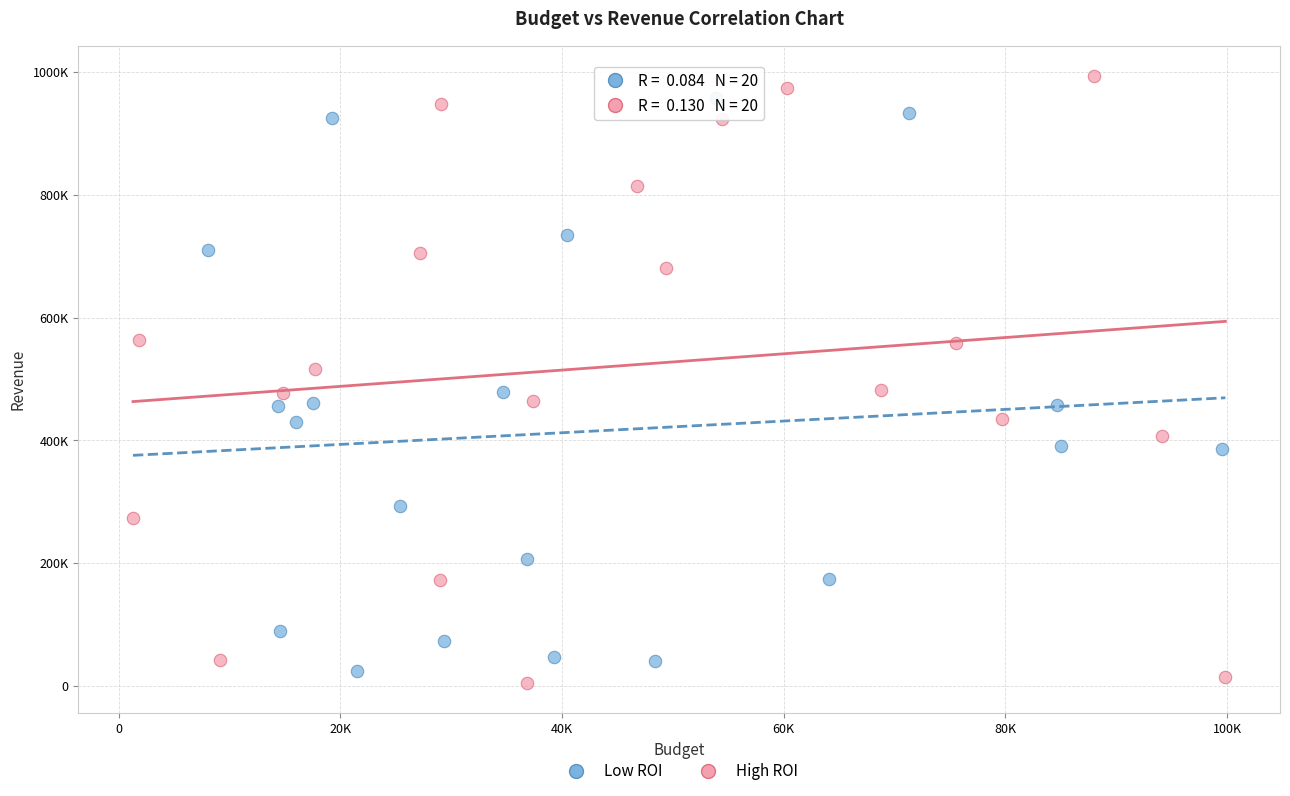

Which series reaches the maximum Y coordinate?

High ROI